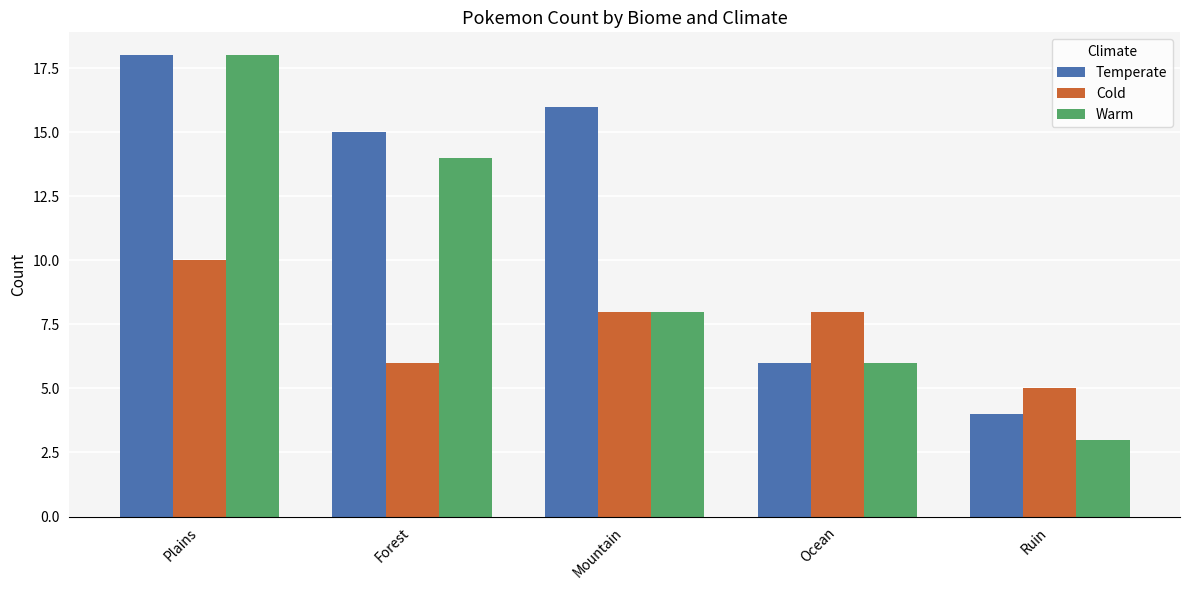

What is the minimum value for Warm?

3